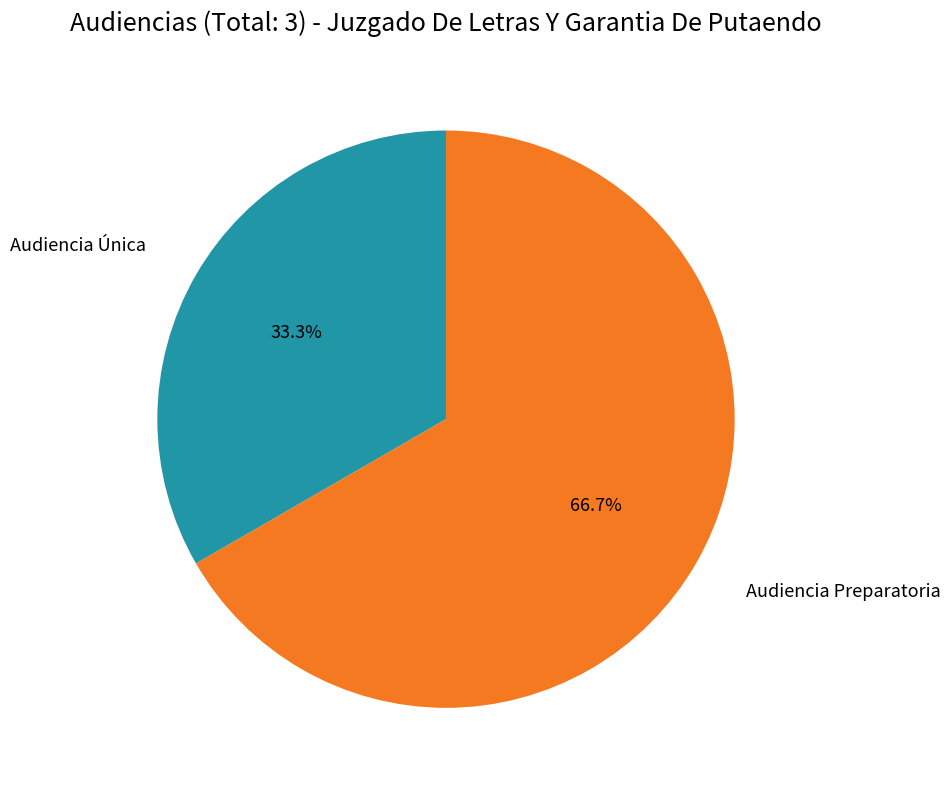

True or false: Audiencia Preparatoria accounts for 77% of the total.

False